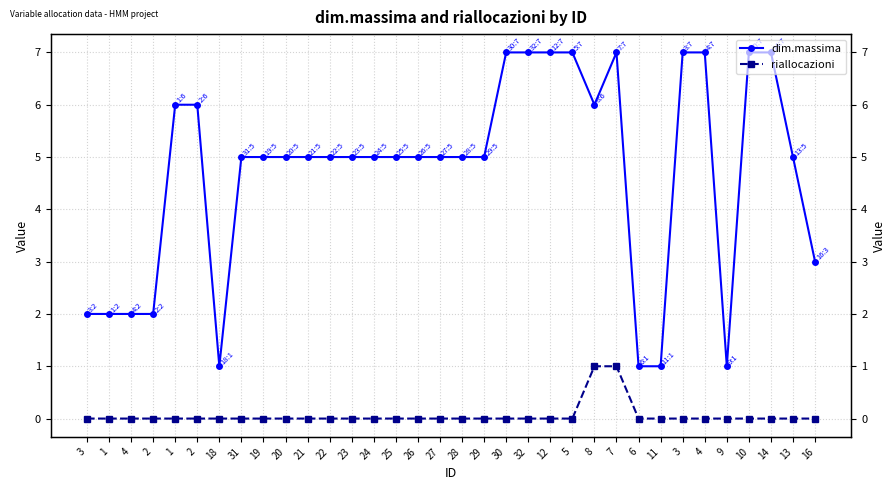

True or false: dim.massima and riallocazioni intersect in this chart.

False